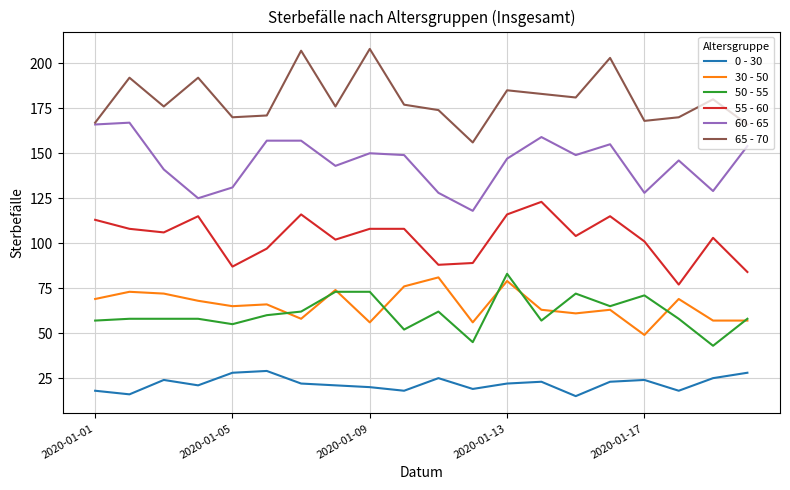

True or false: 55 - 60 and 60 - 65 cross at least once.

False